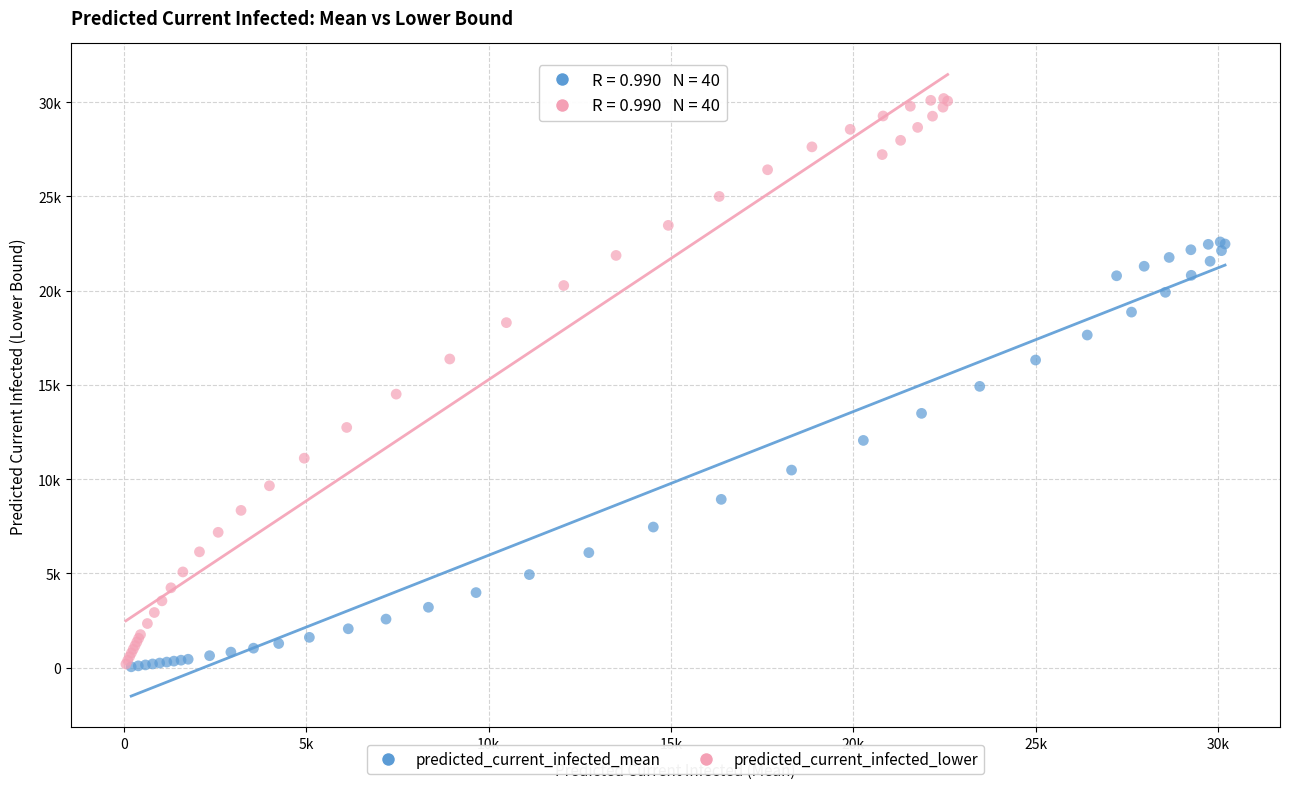

What are all the series names shown in the legend?

predicted_current_infected_mean, predicted_current_infected_lower